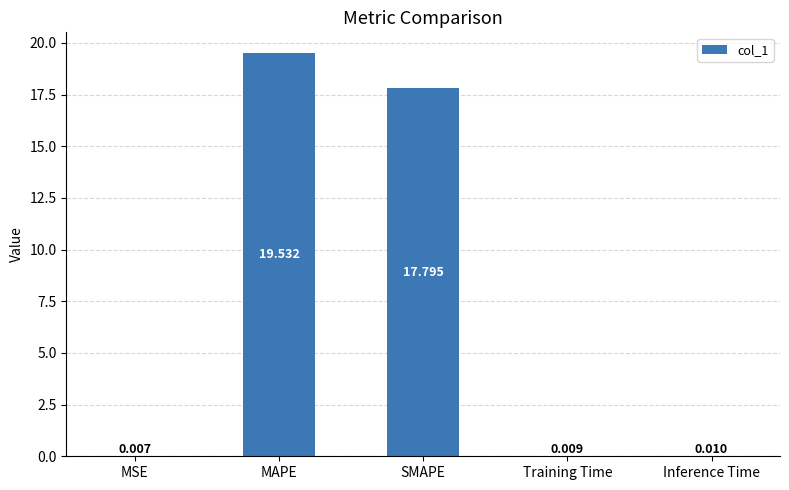

What is the sum of the values at Inference Time and SMAPE?

17.8